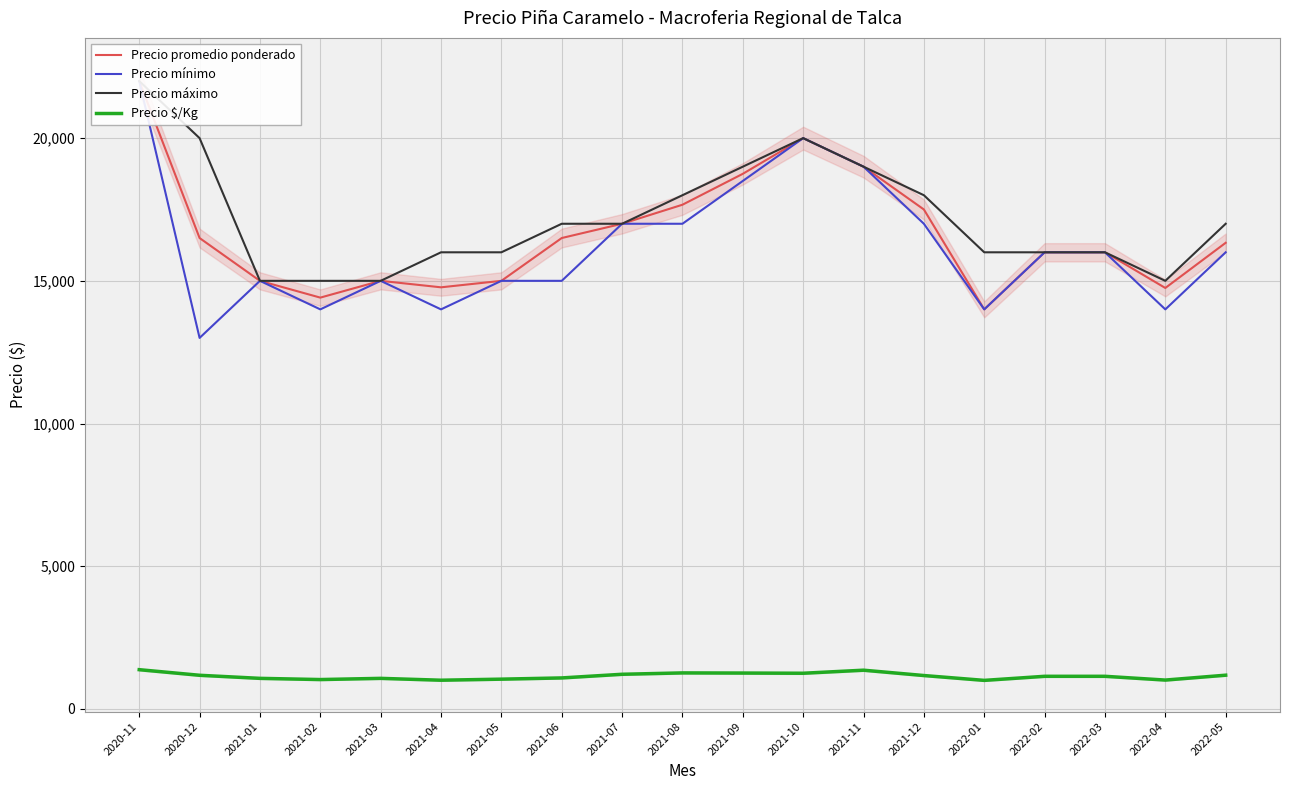

How many lines are shown in the chart?

4